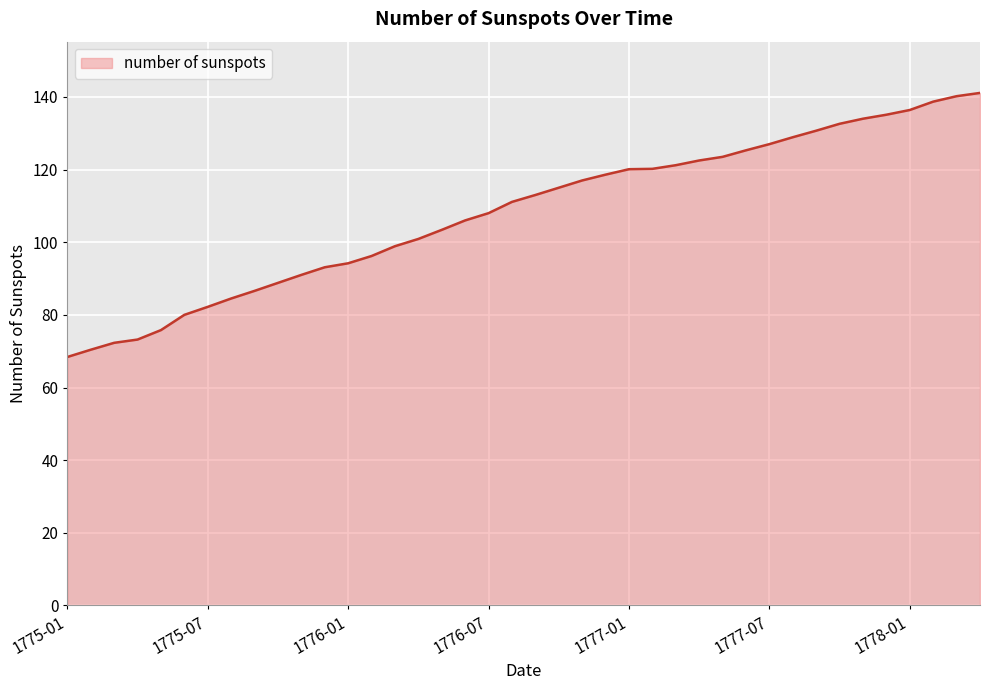

What is the difference between the maximum and minimum values?

72.7